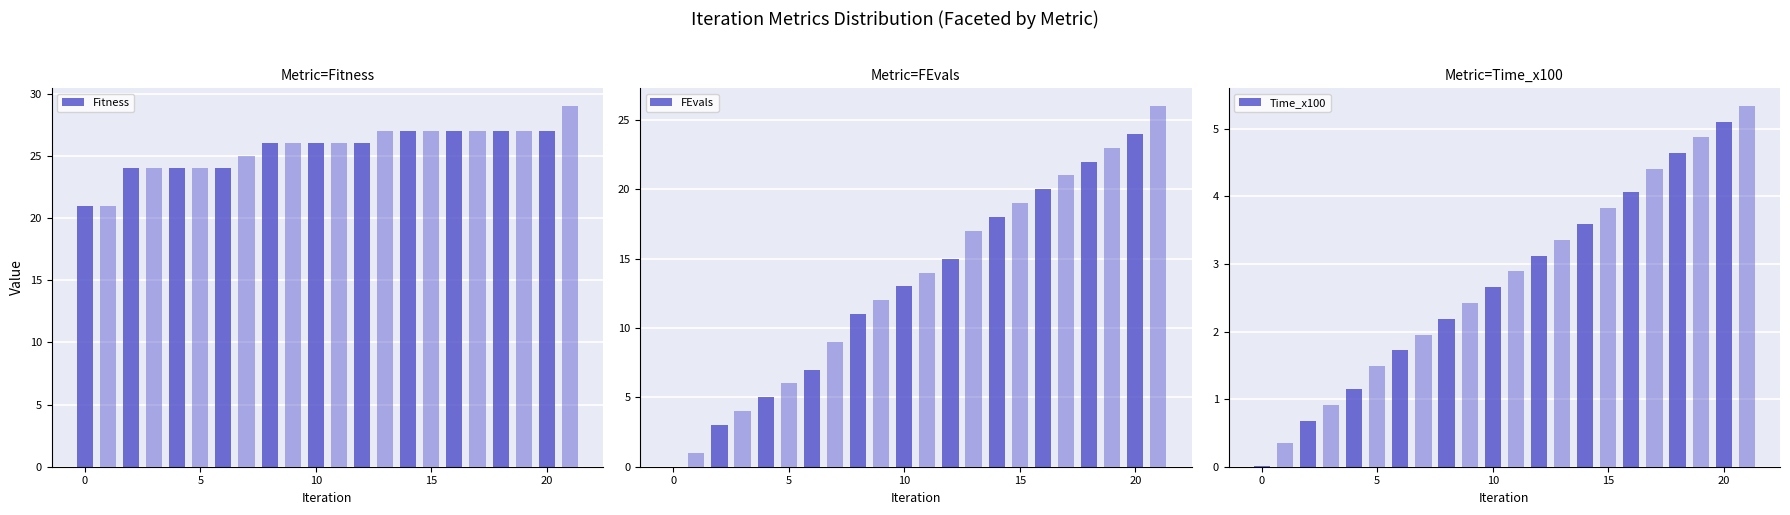

What is the difference between the maximum and minimum values in the FEvals series?

26.0